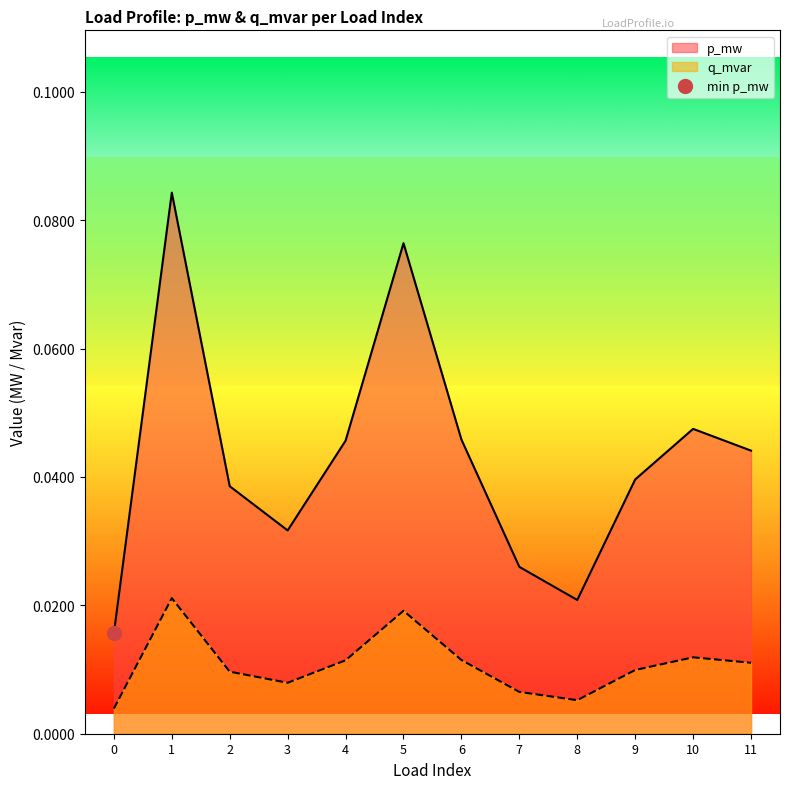

Is it true that q_mvar equals 0.0 at 9?

True